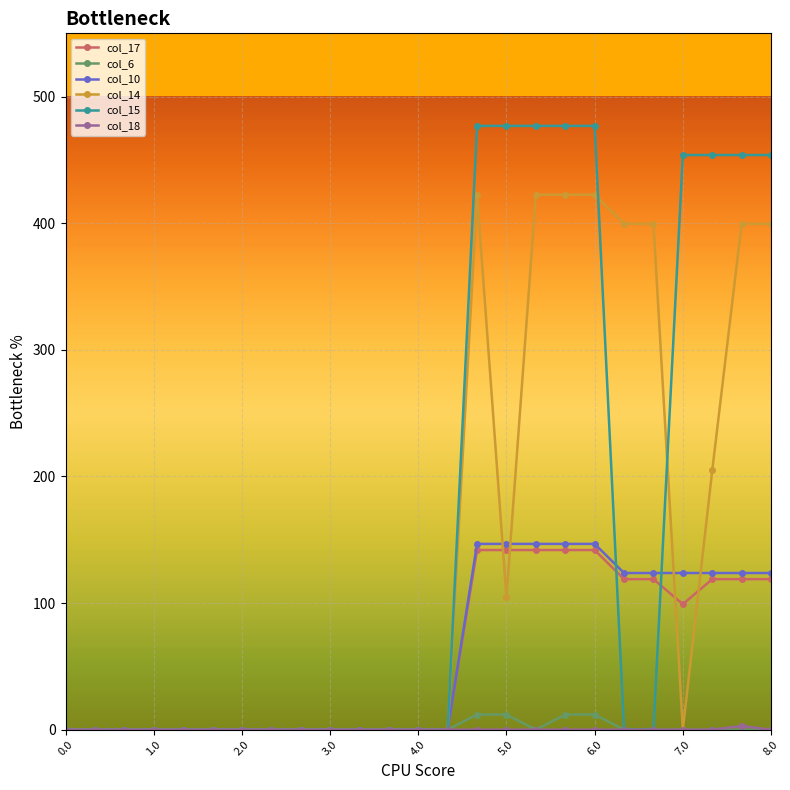

Which series has the largest range (max minus min)?

col_15